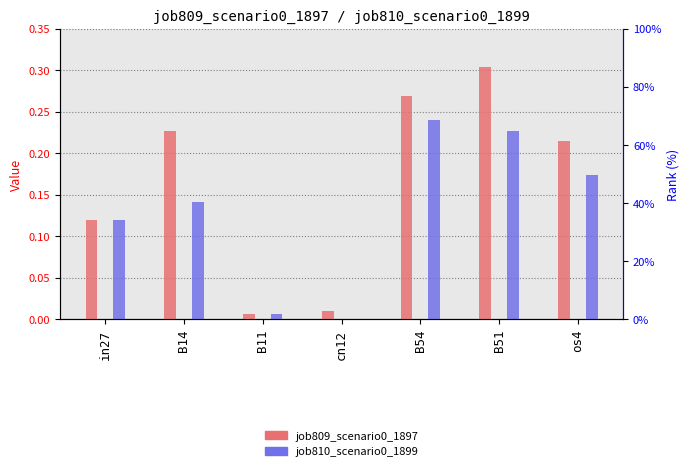

What is the difference between the job810_scenario0_1899 values at B51 and in27?

0.1